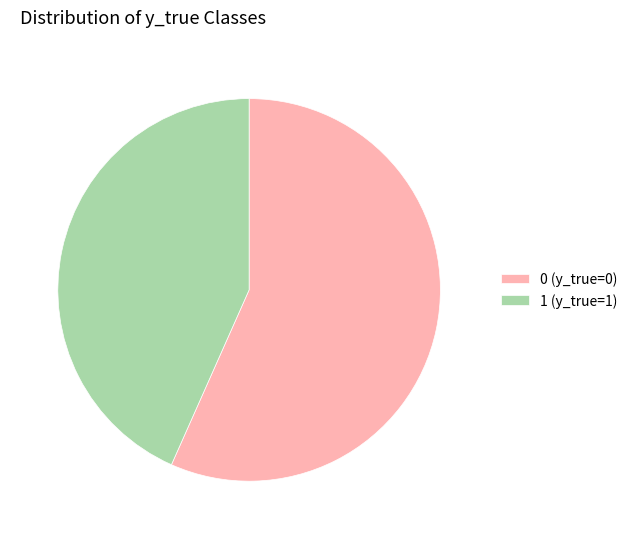

Which slice represents more than half of the pie?

0 (y_true=0)